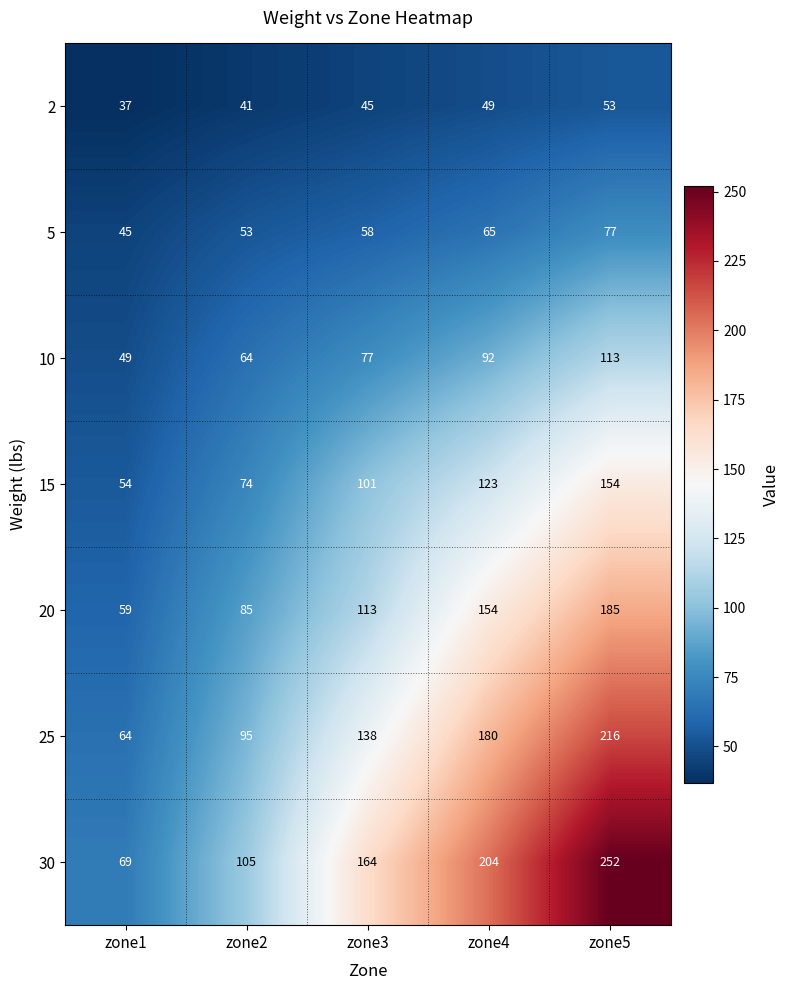

The 10 series shows 49 at zone1. True or false?

True